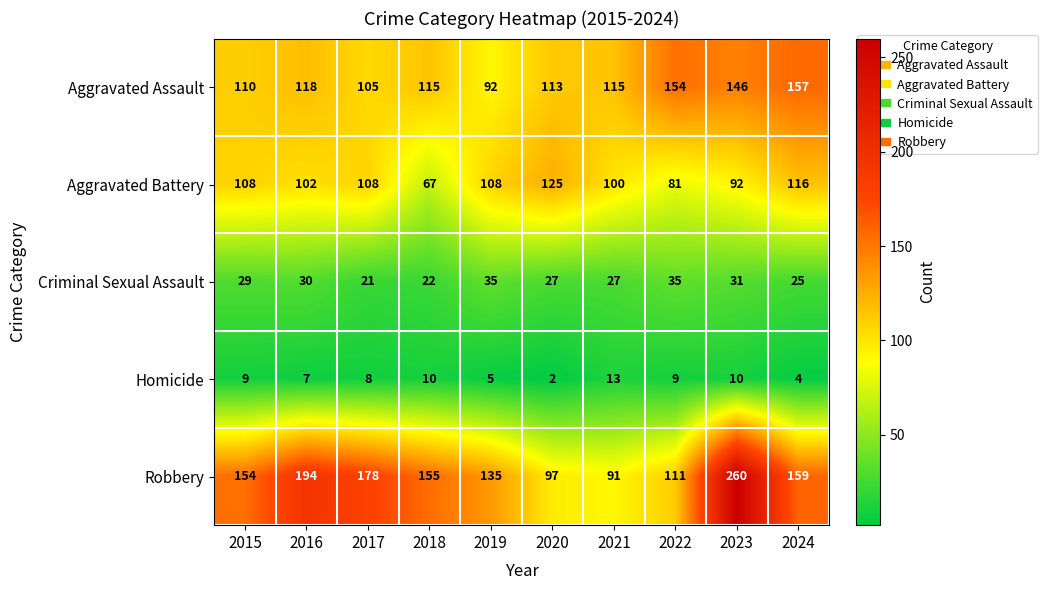

What is the difference between the second highest and second lowest values in the Aggravated Assault series?

49